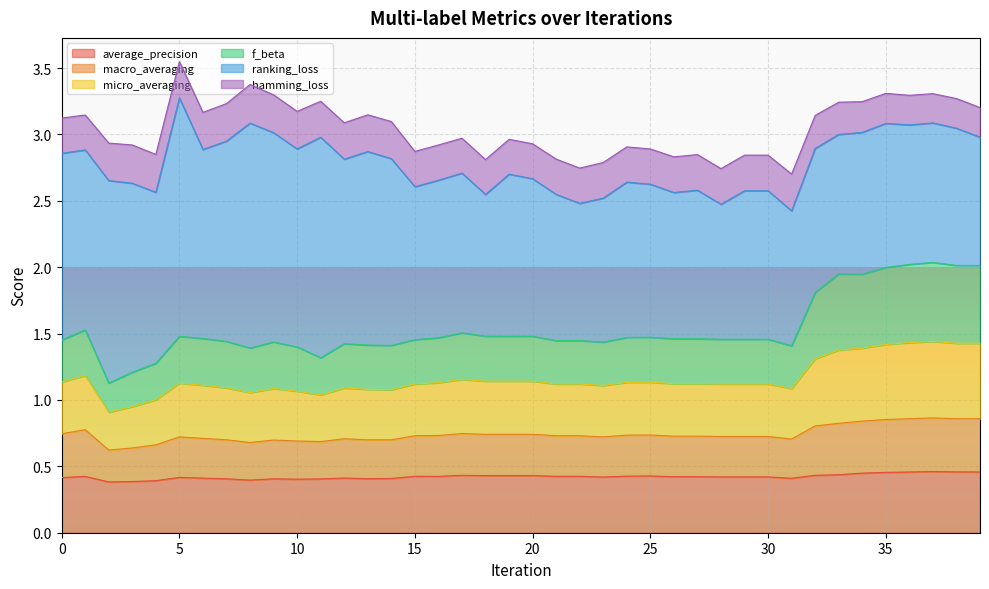

How many interior local peaks does the macro_averaging series have?

7